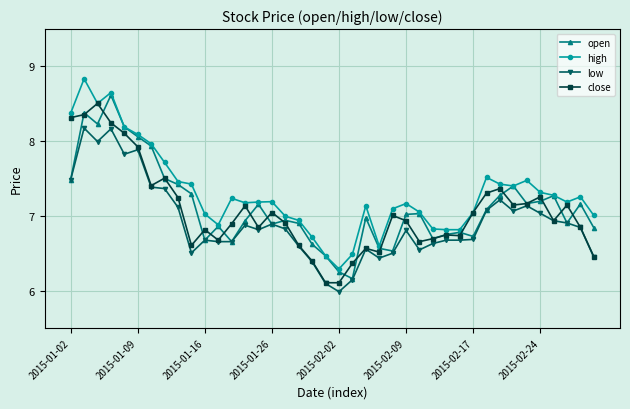

True or false: close has more than 1 interior local peaks.

True